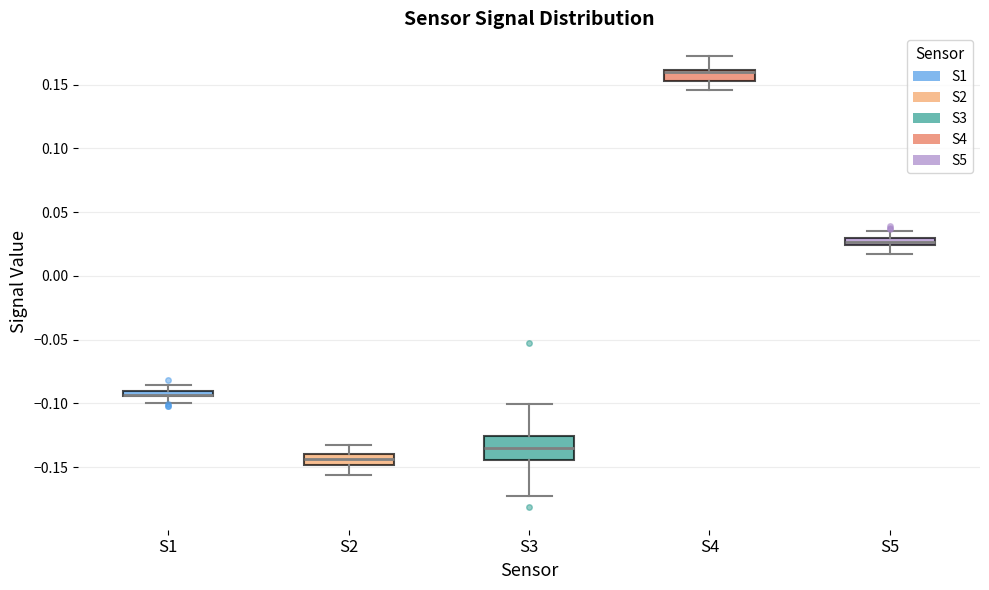

Comparing the boxes themselves (not the whiskers), which one is the tallest?

S3